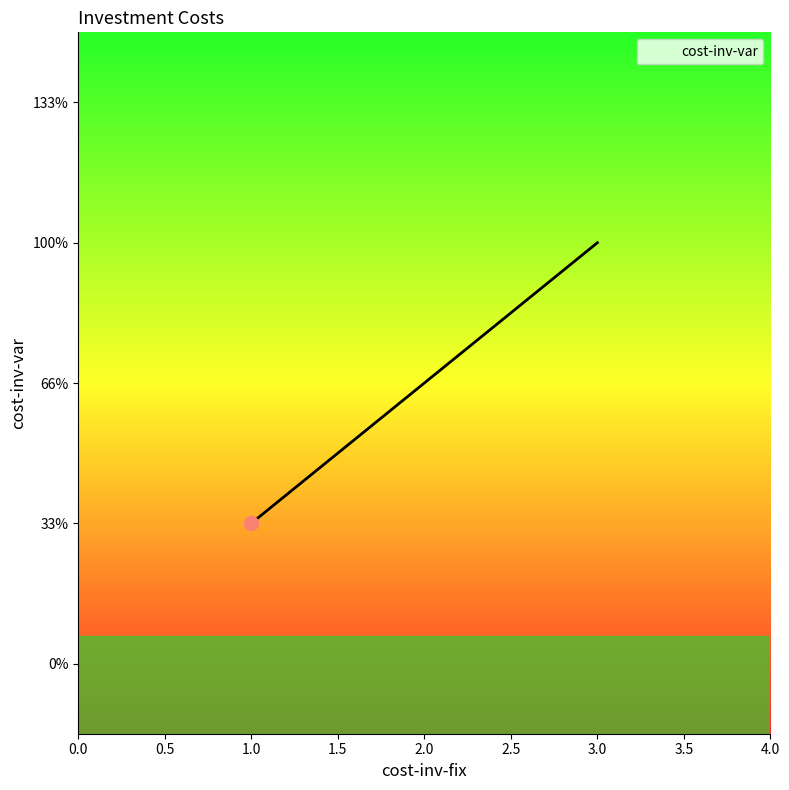

Is this an area chart (filled region under the line)?

Yes